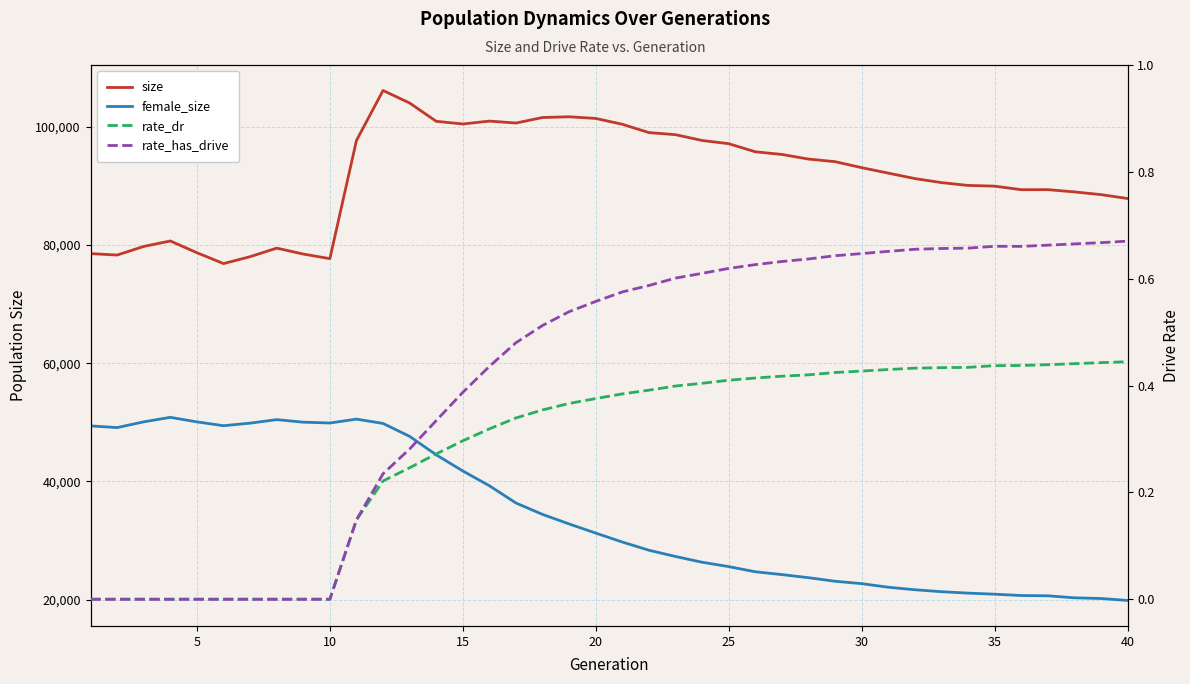

How many values in the rate_has_drive series exceed 0?

30